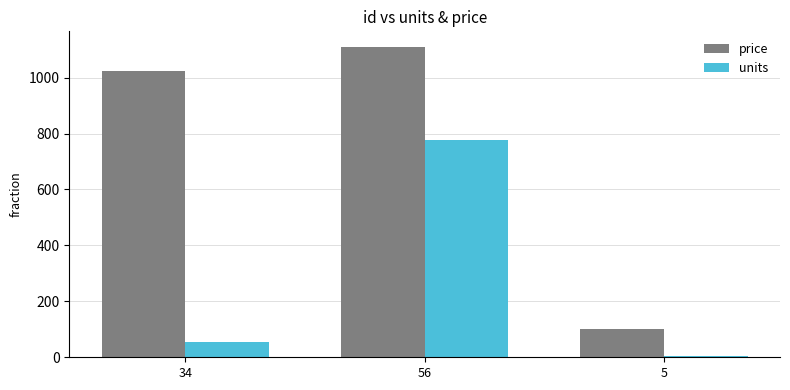

At which category is the sum across all series the highest?

56